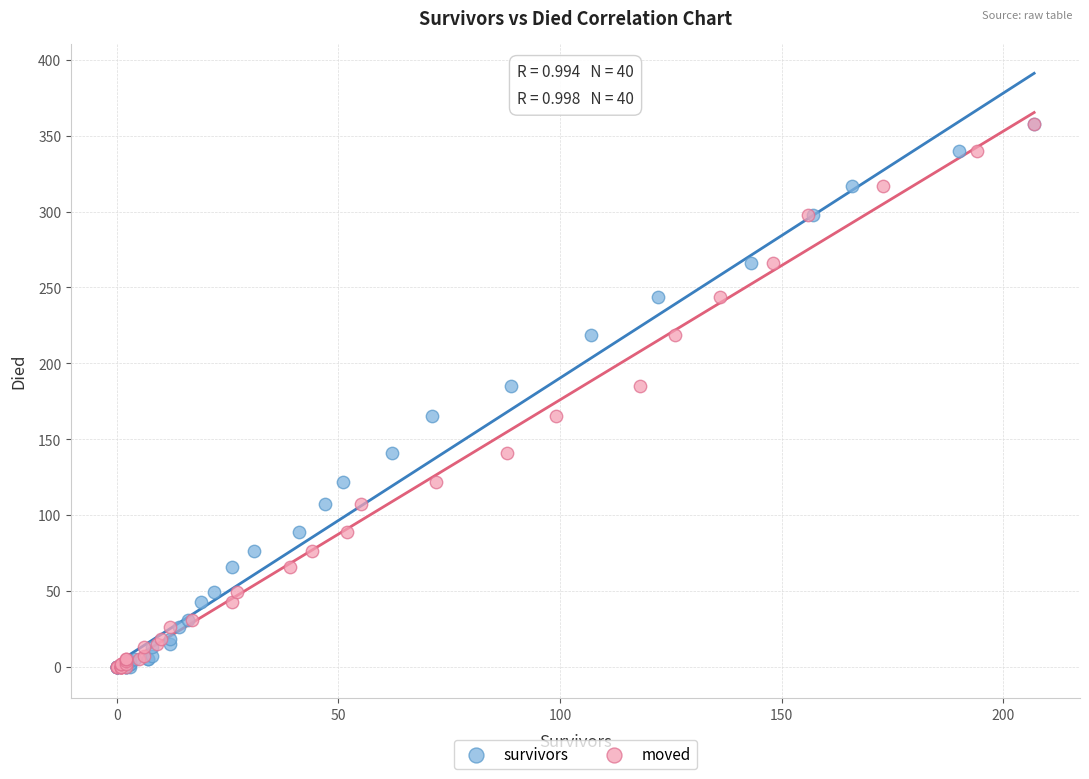

What are all the series names shown in the legend?

survivors, moved